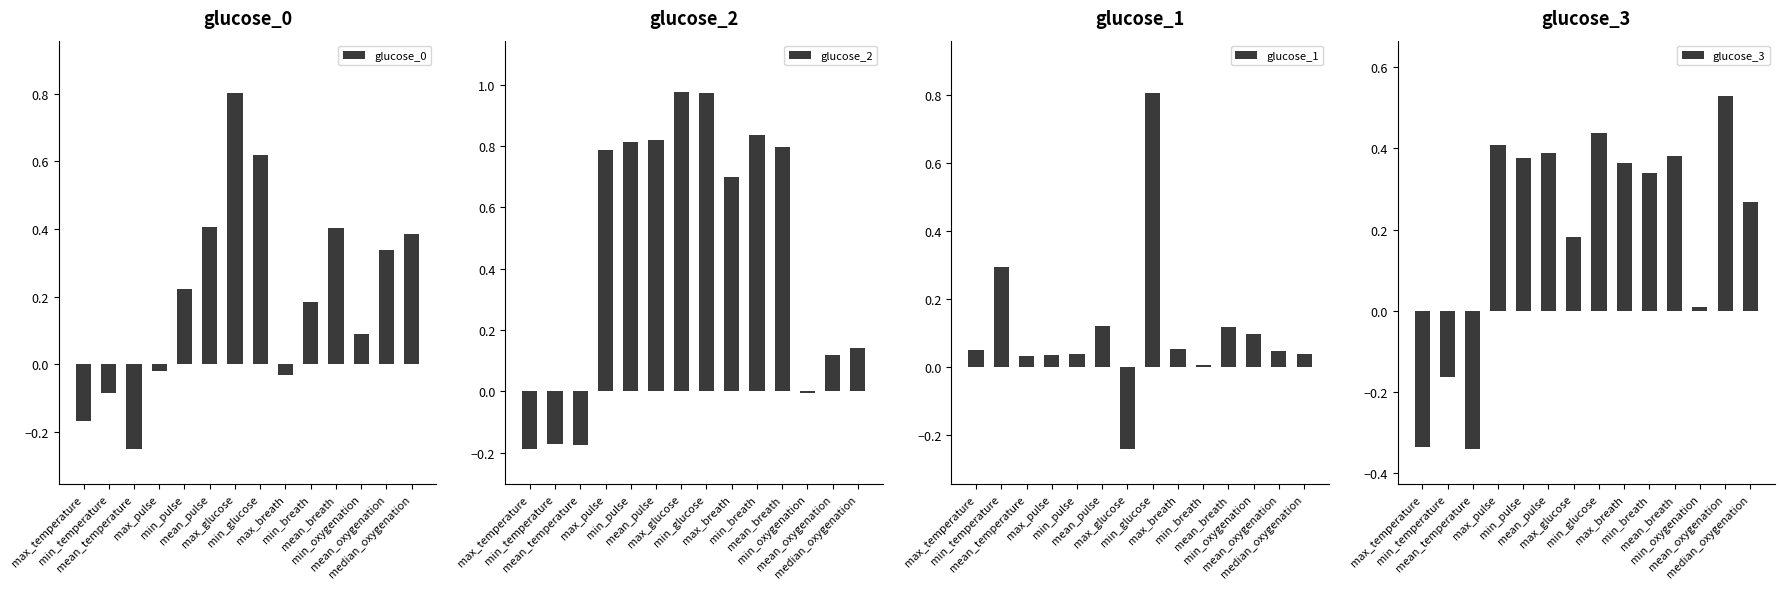

Which series has the largest total across all categories?

glucose_2